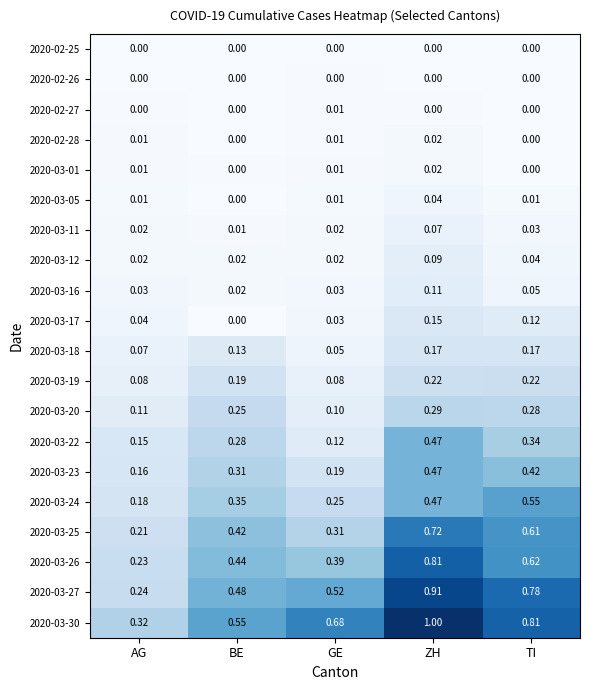

Which series has the largest range (max minus min)?

2020-03-30